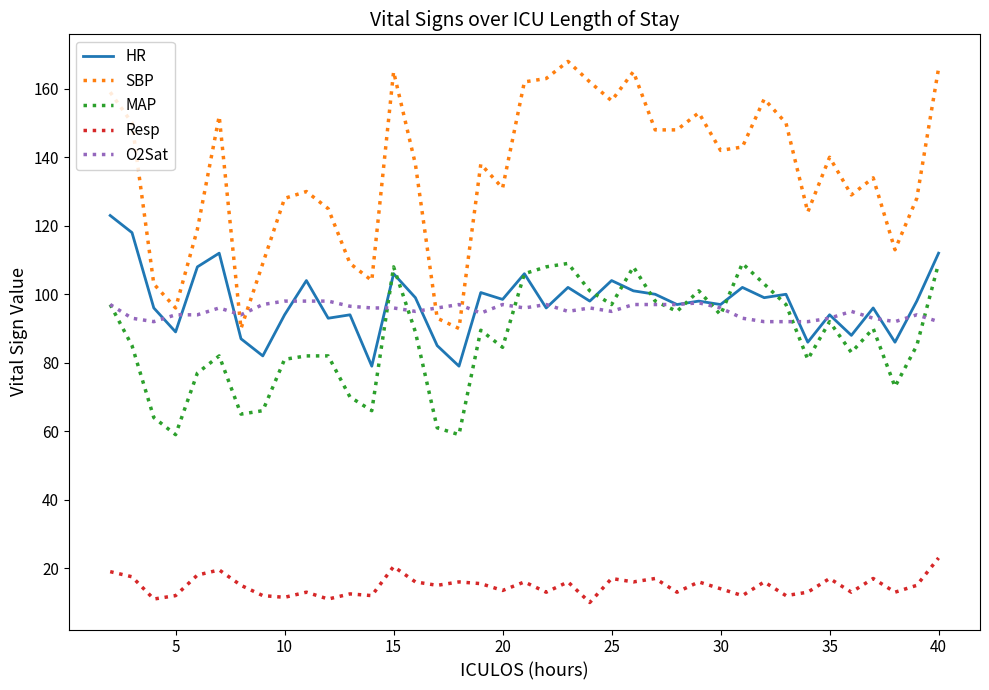

Which series has the largest total across all categories?

SBP